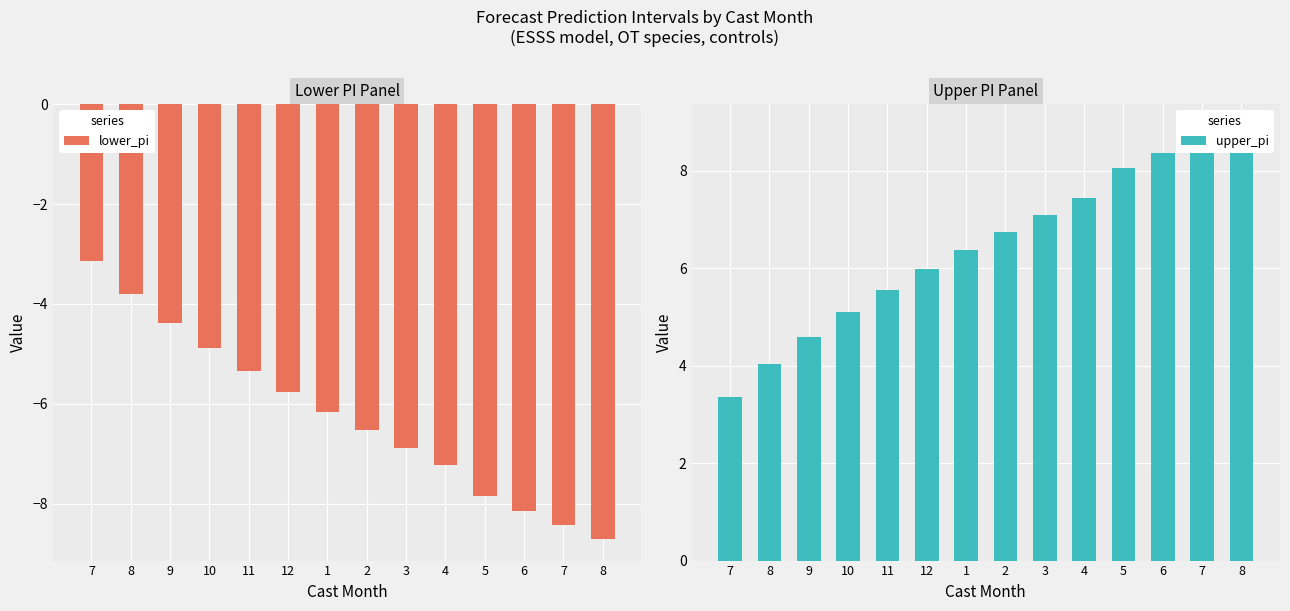

Count the number of categories in the chart.

14